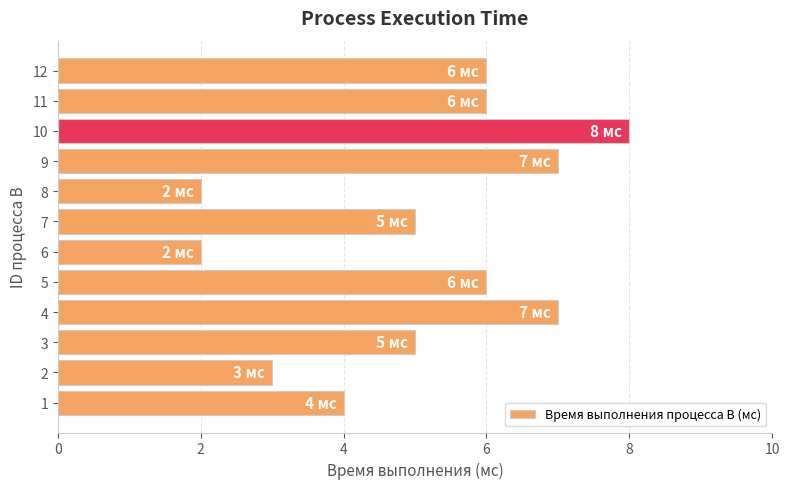

What is the maximum value shown in the chart?

8